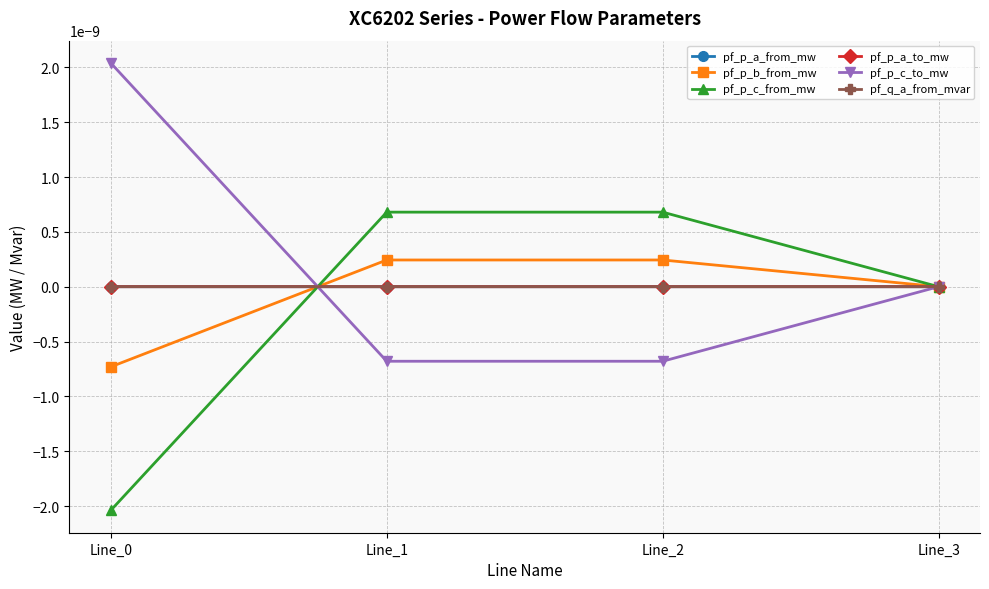

Is this an area chart (filled region under the line)?

No